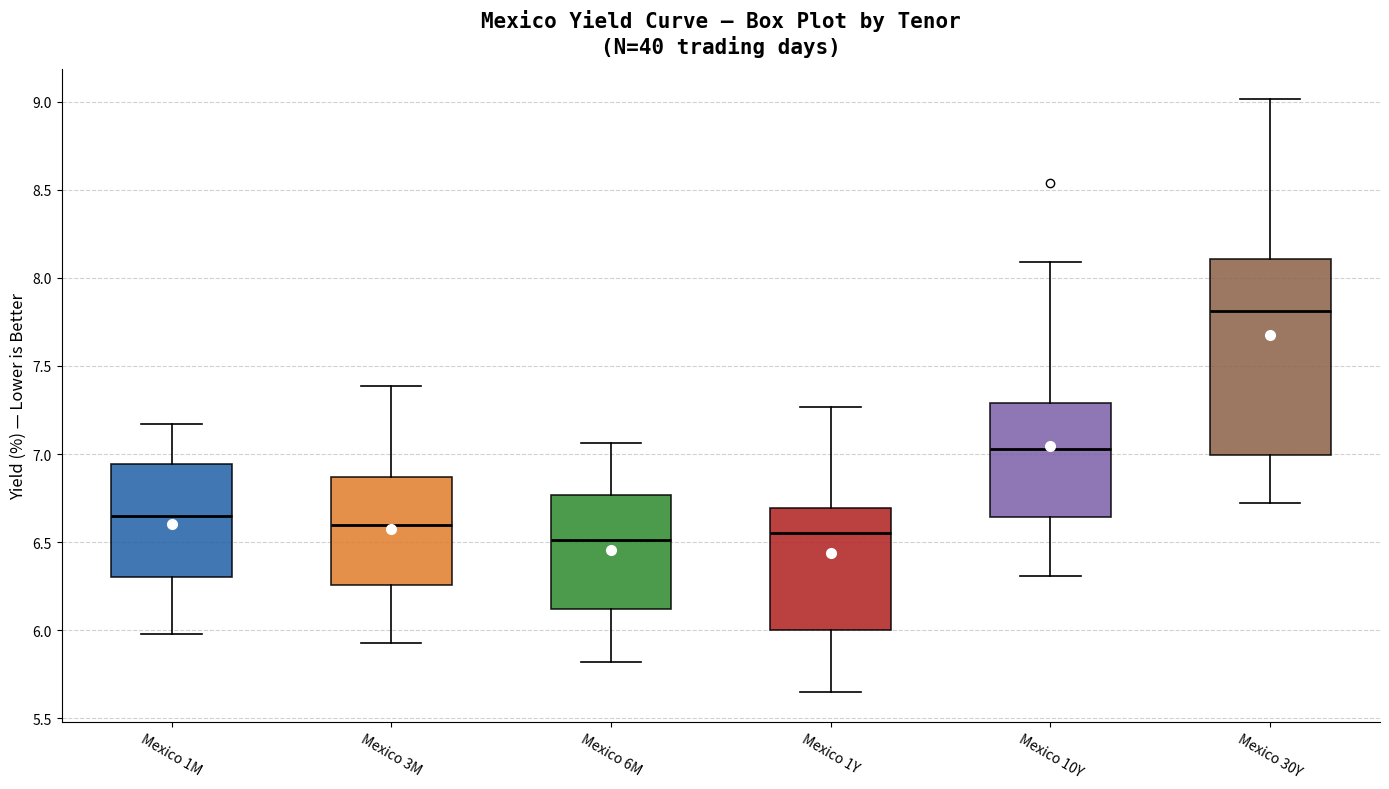

Reading left to right, transcribe this box plot: for each box, give where its median line is, the range the box spans, and where its two whiskers end, as read against the y-axis. The values are not printed on the chart, so give them approximately, as read against the axis.

Mexico 1M: median 6.65, box 6.30 to 6.95, whiskers 6.00 to 7.15
Mexico 3M: median 6.60, box 6.25 to 6.85, whiskers 5.95 to 7.40
Mexico 6M: median 6.50, box 6.10 to 6.75, whiskers 5.80 to 7.05
Mexico 1Y: median 6.55, box 6.00 to 6.70, whiskers 5.65 to 7.25
Mexico 10Y: median 7.05, box 6.65 to 7.30, whiskers 6.30 to 8.10
Mexico 30Y: median 7.80, box 7.00 to 8.10, whiskers 6.70 to 9.00